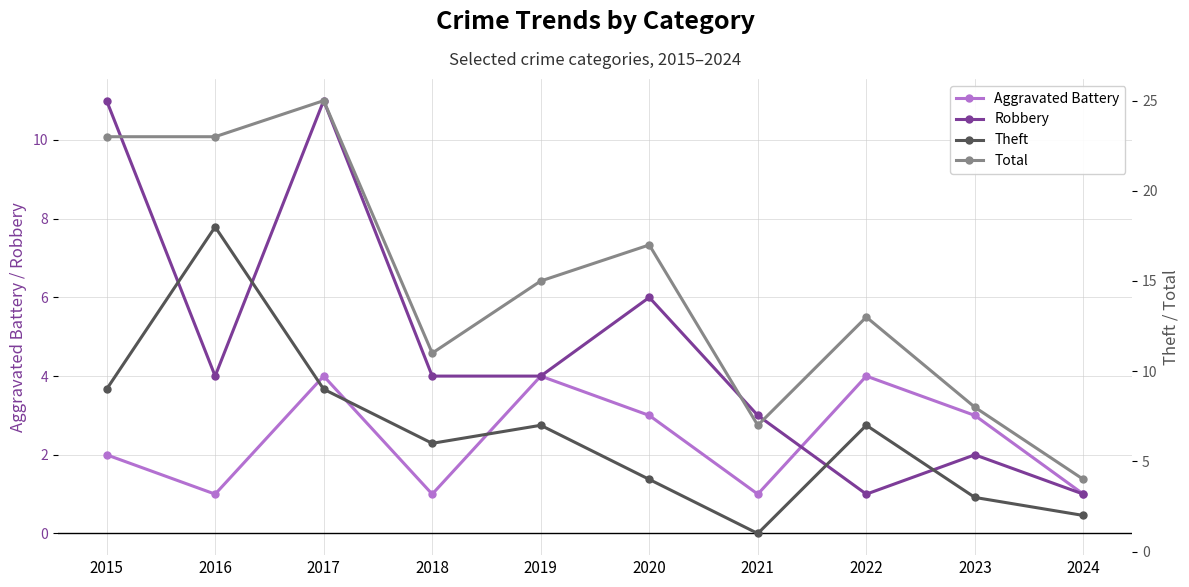

Where is Theft nearest to the value 9?

2015